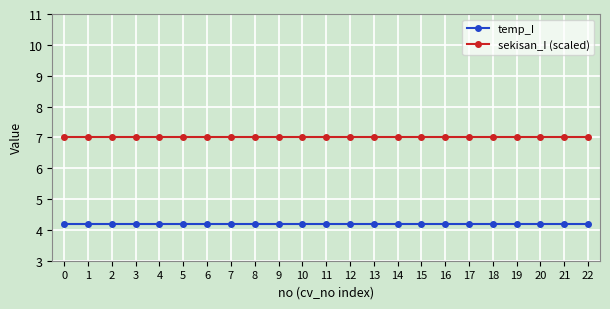

List the series in order of their peak value, highest first.

sekisan_I (scaled), temp_I